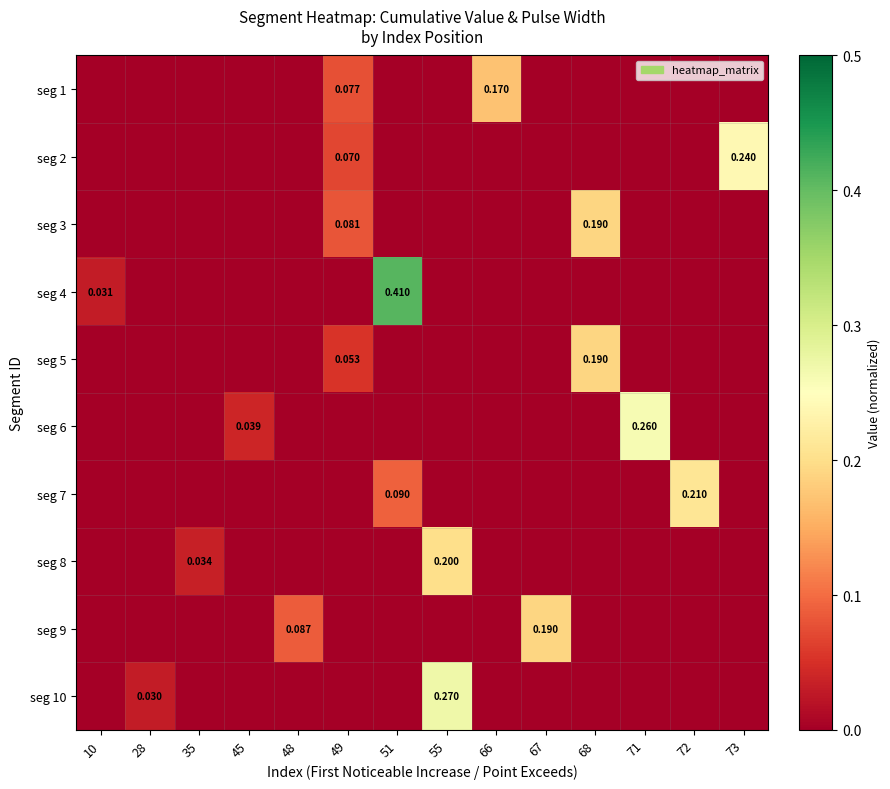

How many values in the seg 6 series exceed 0?

2